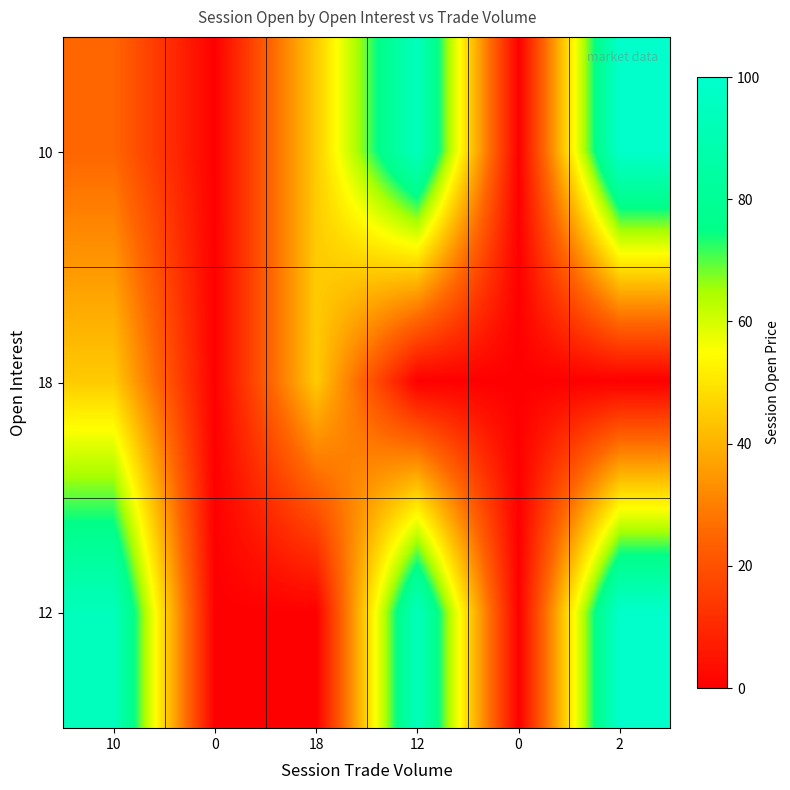

Reading left to right, what are all the values shown in this chart?

10: 10=25.0	0=0.0	18=44.9	12=94.0	0=0.0	2=99.5
18: 10=44.9	0=0.0	18=44.9	12=0.0	0=0.0	2=0.0
12: 10=94.0	0=0.0	18=0.0	12=94.0	0=0.0	2=99.5